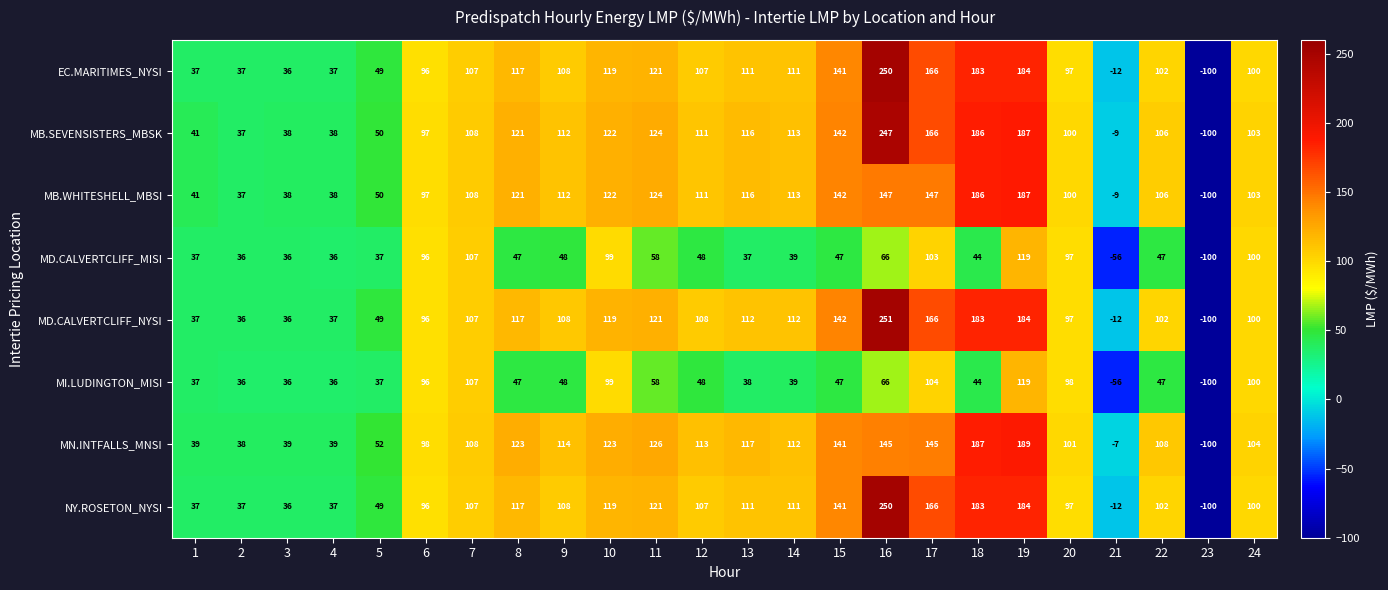

What is the difference between the maximum and second lowest values in the MN.INTFALLS_MNSI series?

196